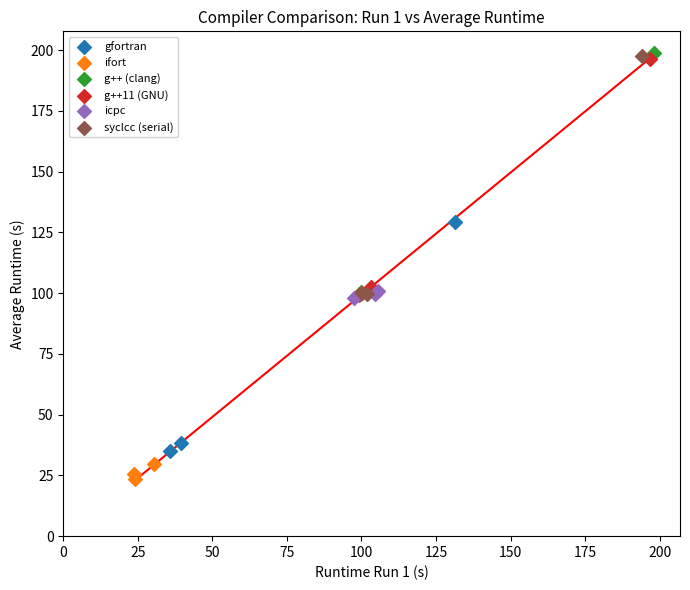

Which series reaches the minimum Y coordinate?

ifort